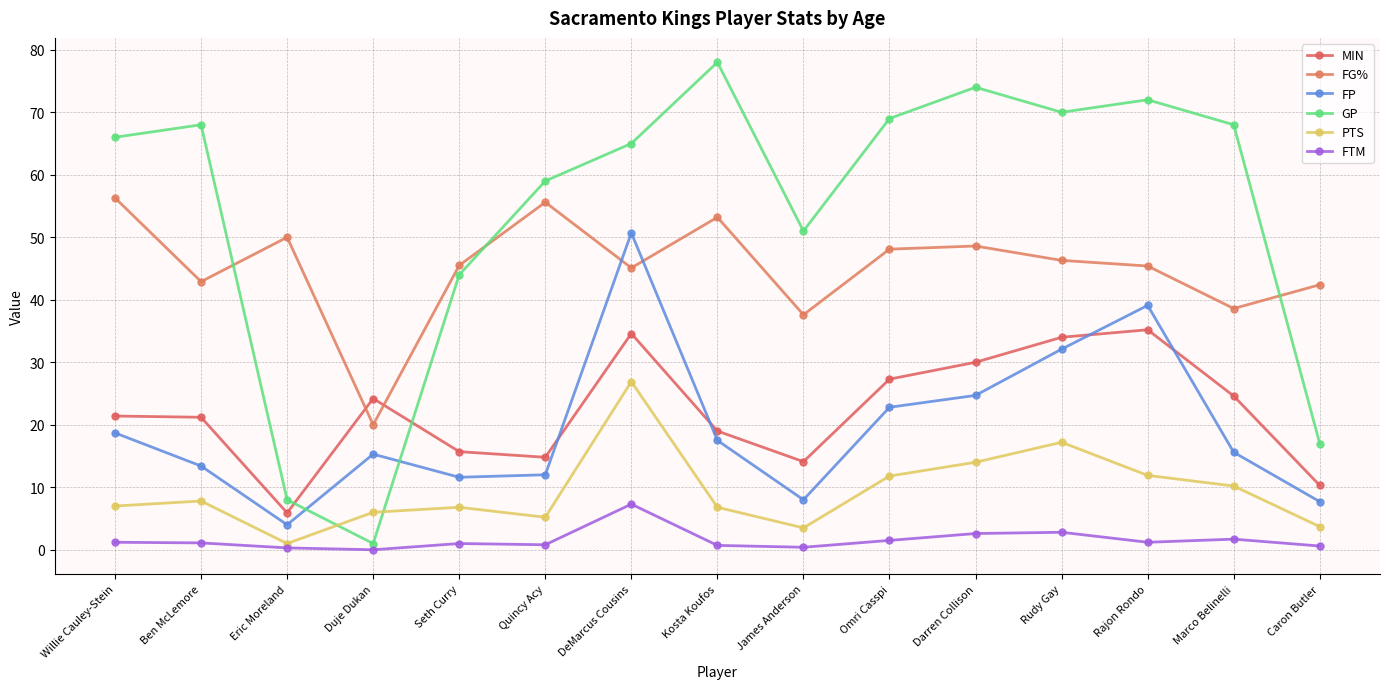

At which category does GP reach its first local valley?

Duje Dukan